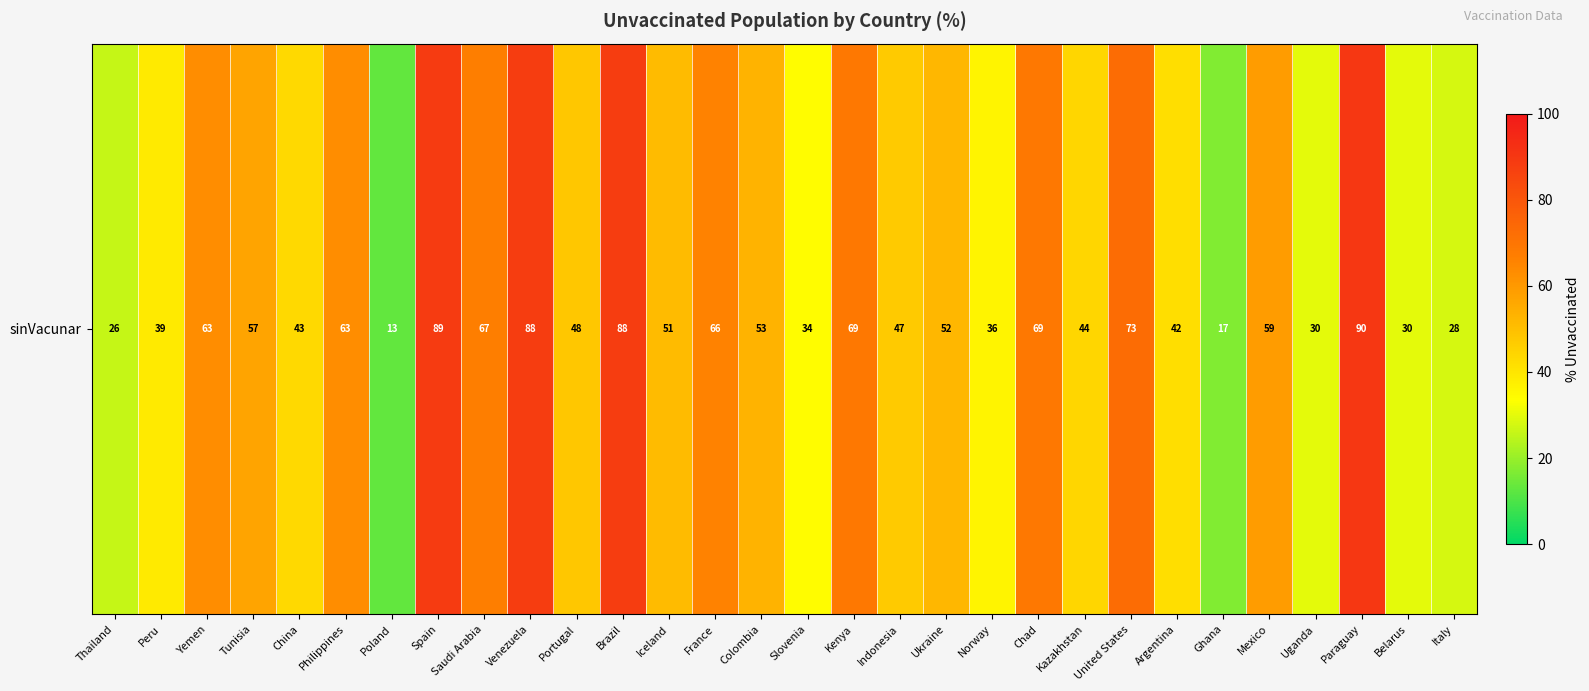

Reading left to right, transcribe all the data shown in this chart.

26	39	63	57	43	63	13	89	67	88	48	88	51	66	53	34	69	47	52	36	69	44	73	42	17	59	30	90	30	28